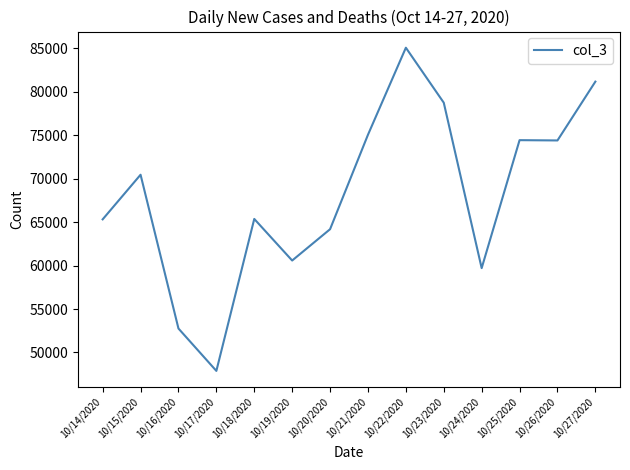

What is the sum of the values at 10/15/2020 and 10/22/2020?

155549